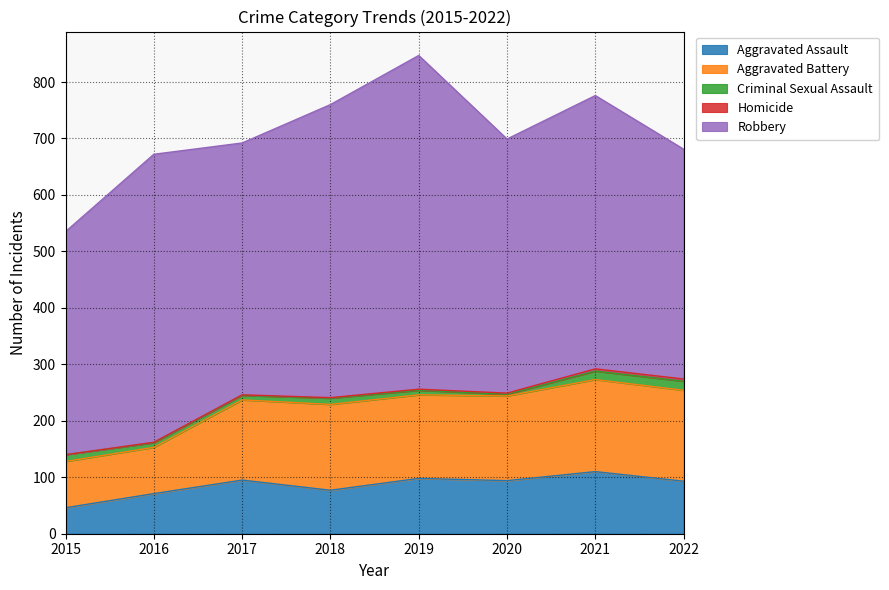

Which series has the largest range (max minus min)?

Robbery